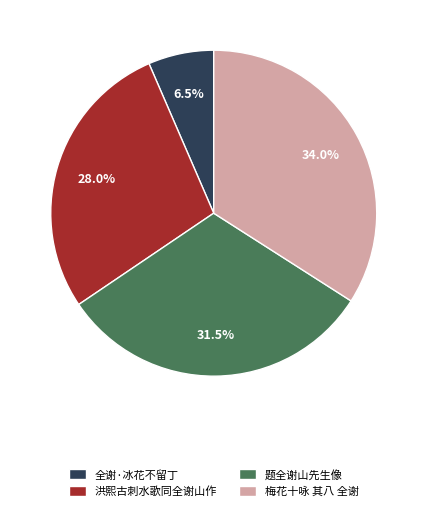

Rank the categories by value from highest to lowest.

梅花十咏 其八 全谢, 题全谢山先生像, 洪熙古刺水歌同全谢山作, 全谢·冰花不留丁